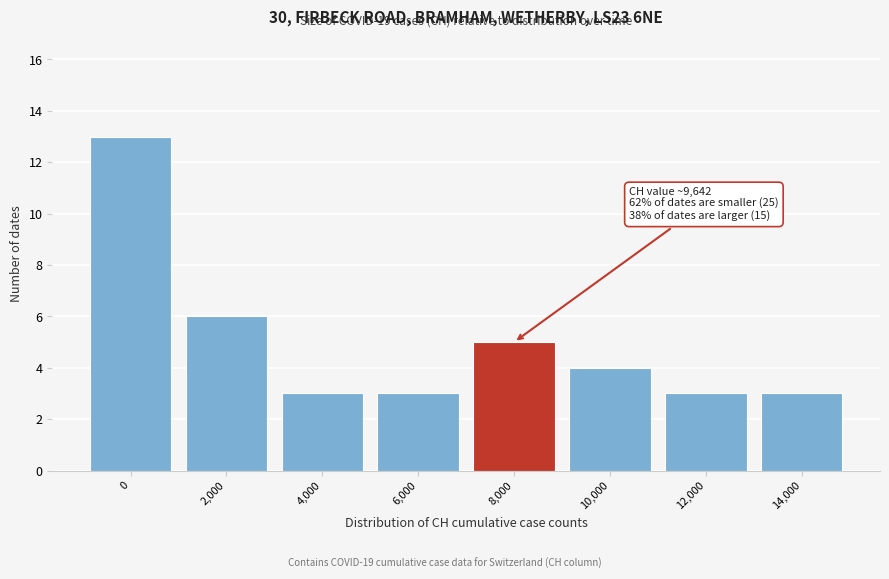

Reading left to right, what are all the values shown in this chart?

13	6	3	3	5	4	3	3